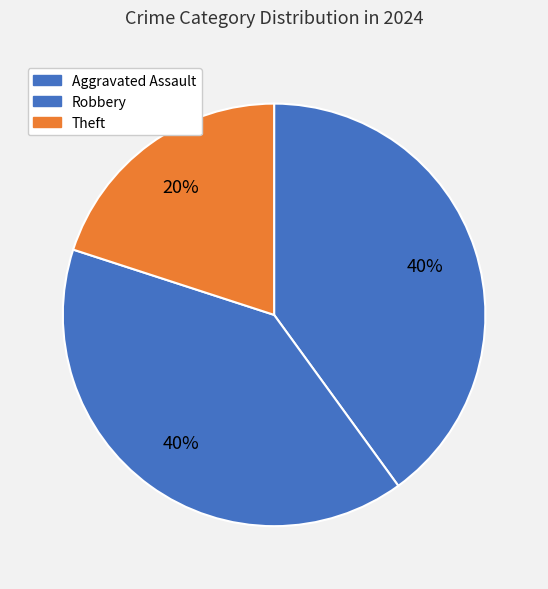

How many segments does this pie chart have?

3